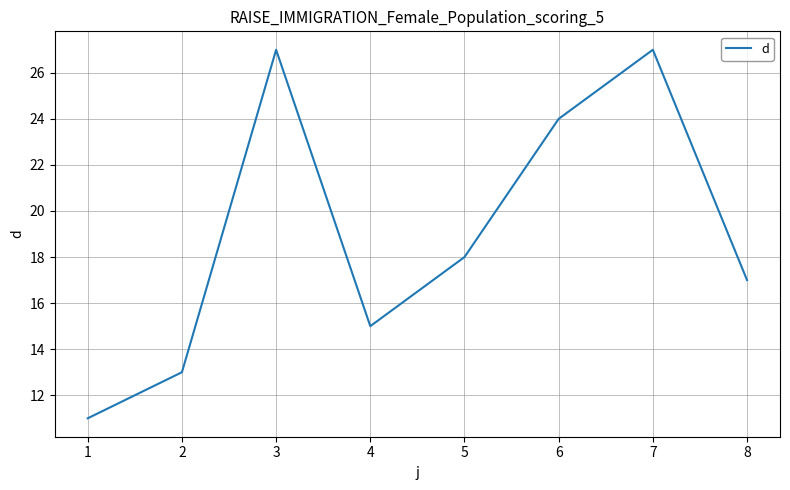

Where does the data first go above 18?

3